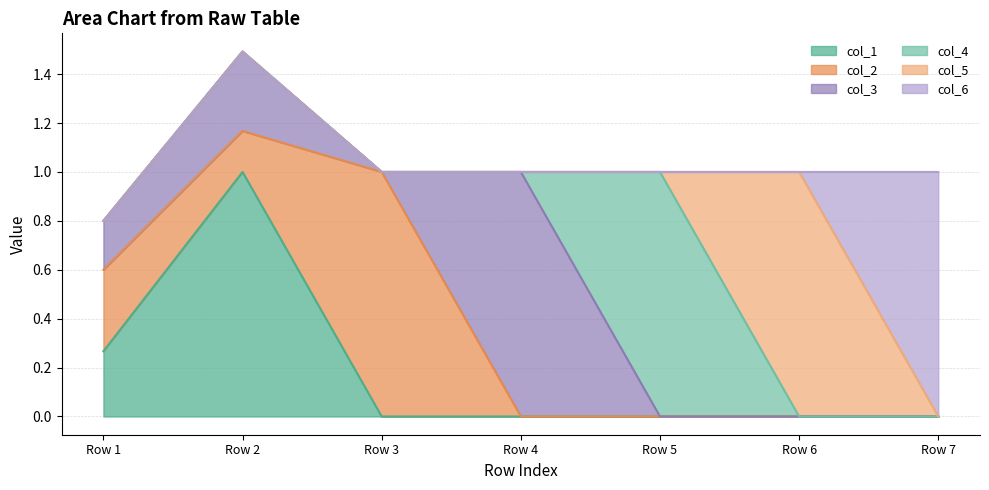

At which category does the chart reach its minimum across all series?

Row 3